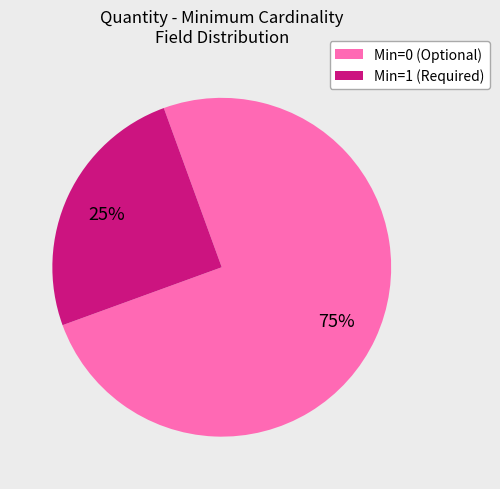

To the nearest percent, what is the average slice percentage?

50%